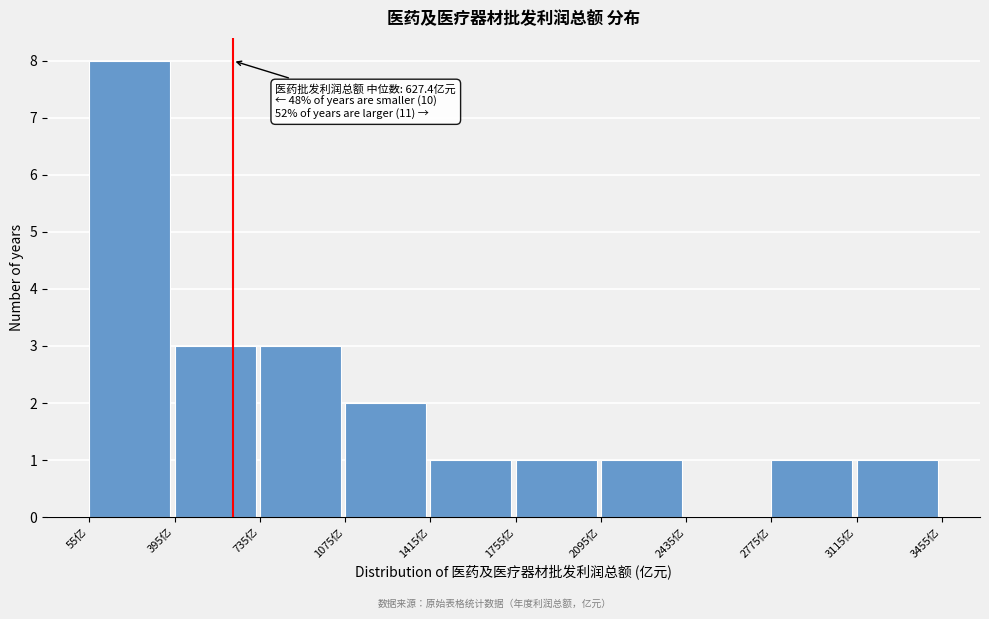

Which range on the x-axis has the tallest bar?

50 to 400